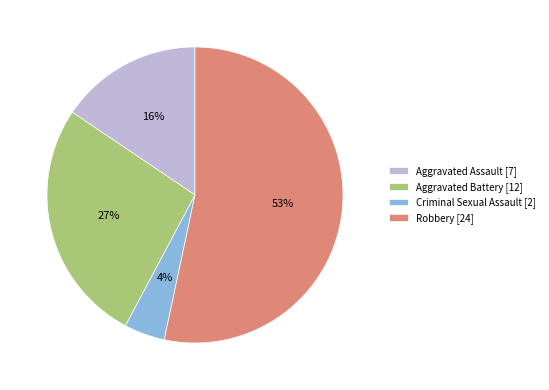

True or false: Aggravated Battery accounts for 20% of the total.

False